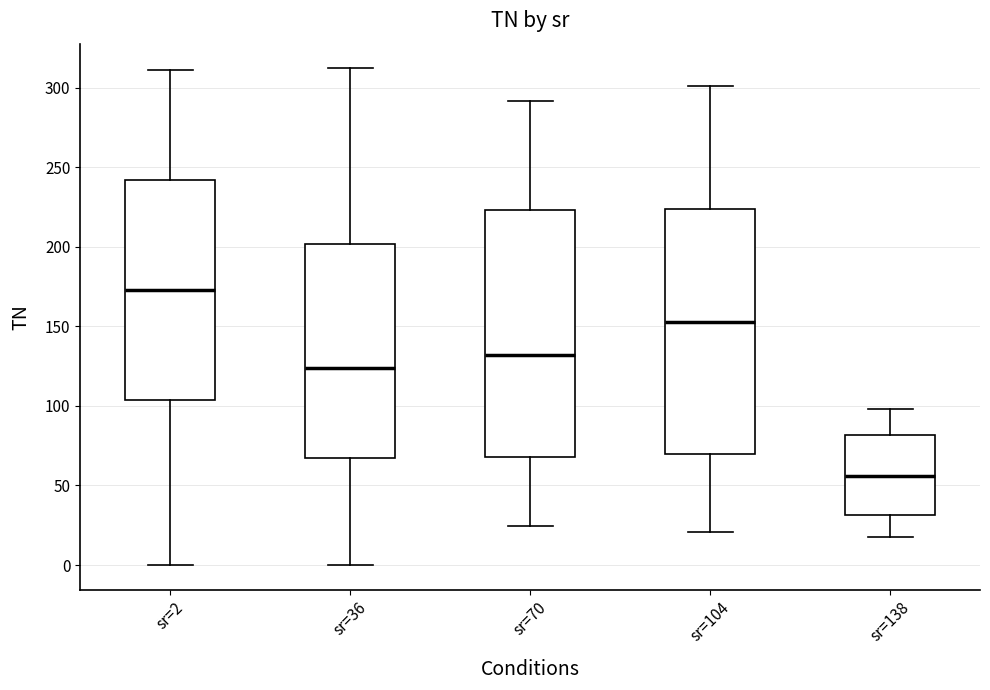

Which box has the lowest median line?

sr=138